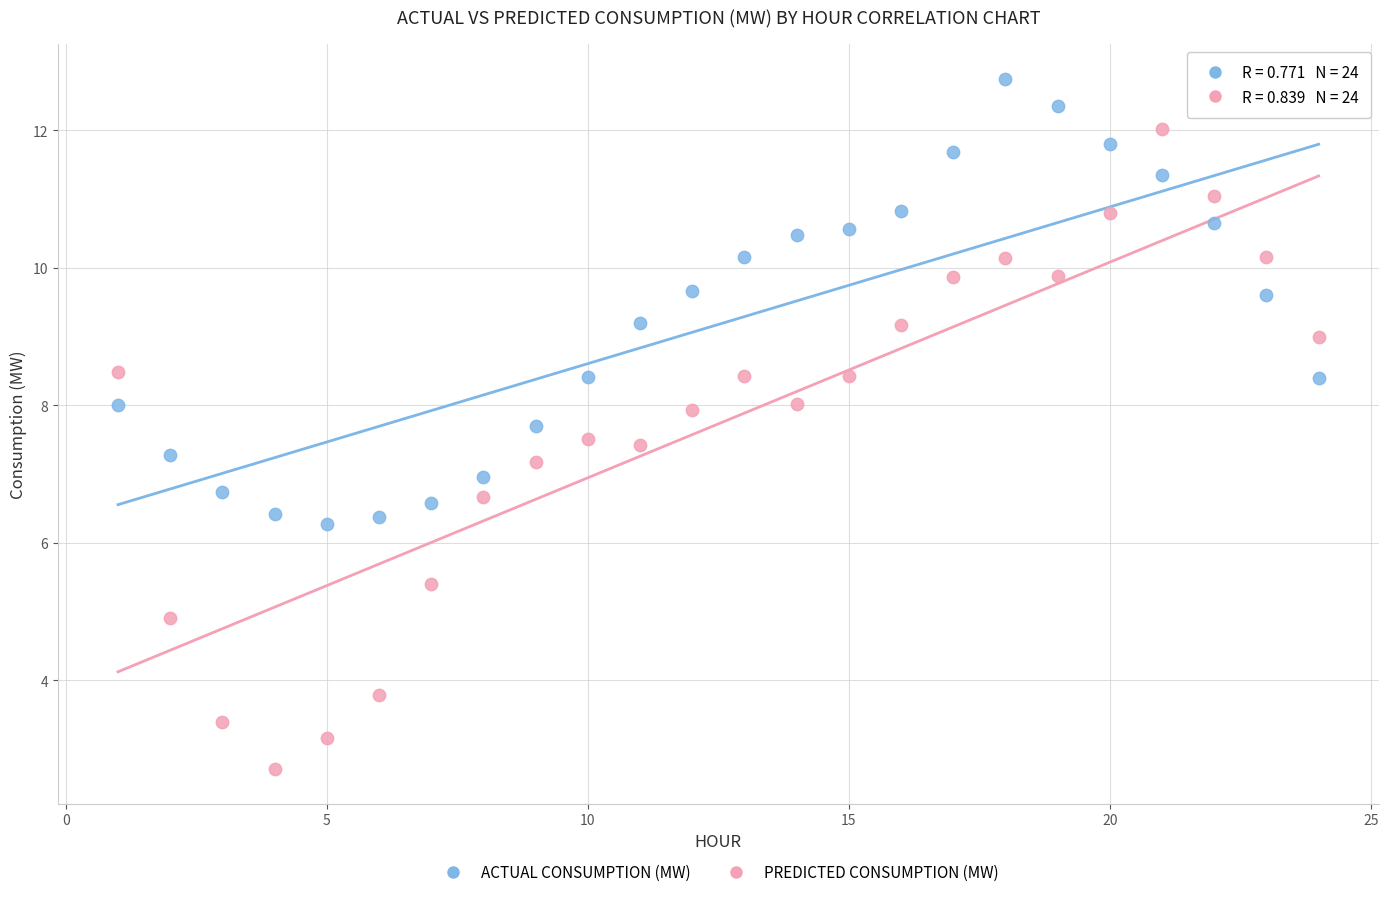

What are all the series names shown in the legend?

ACTUAL CONSUMPTION (MW), PREDICTED CONSUMPTION (MW)